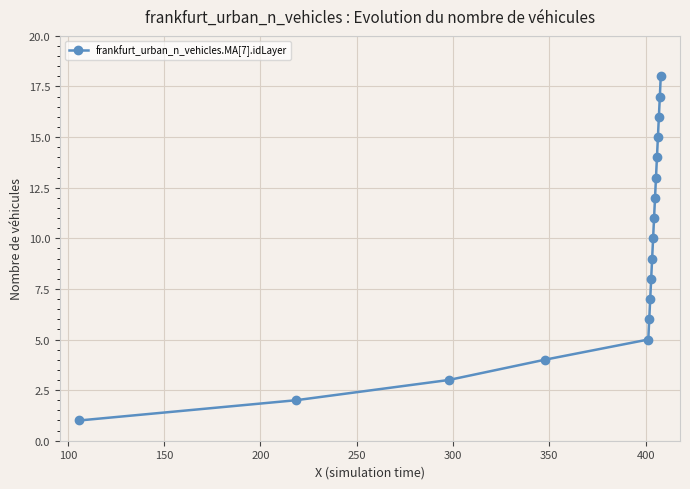

What is the greatest value displayed?

18